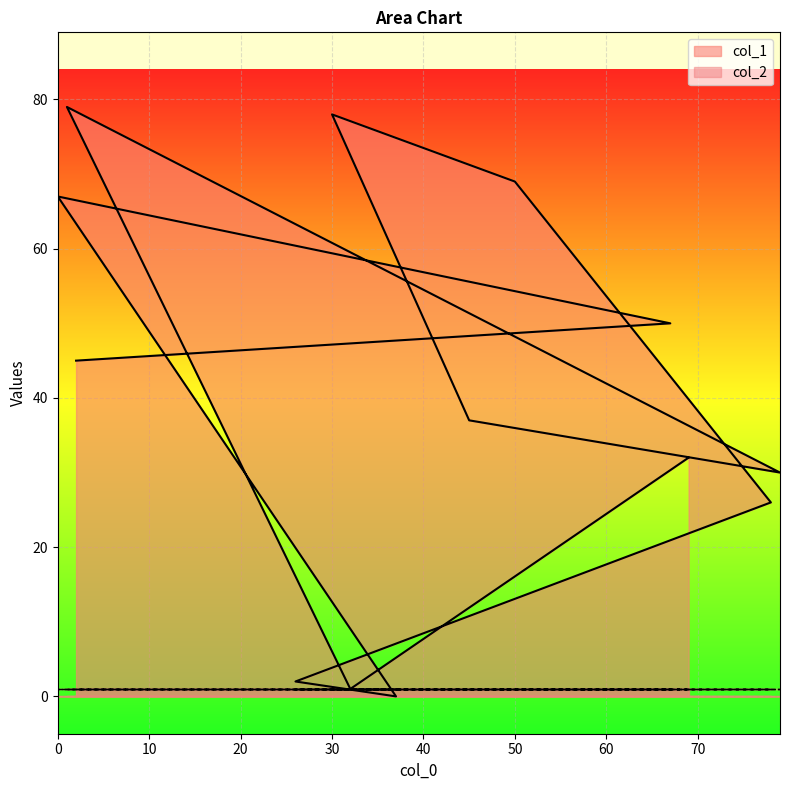

The value at 50 is 69. True or false?

True